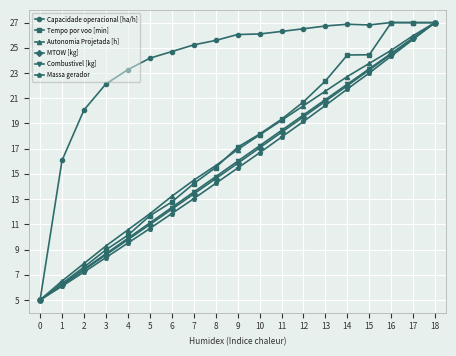

True or false: Combustivel [kg] has a value of 47.0 at 18.

False